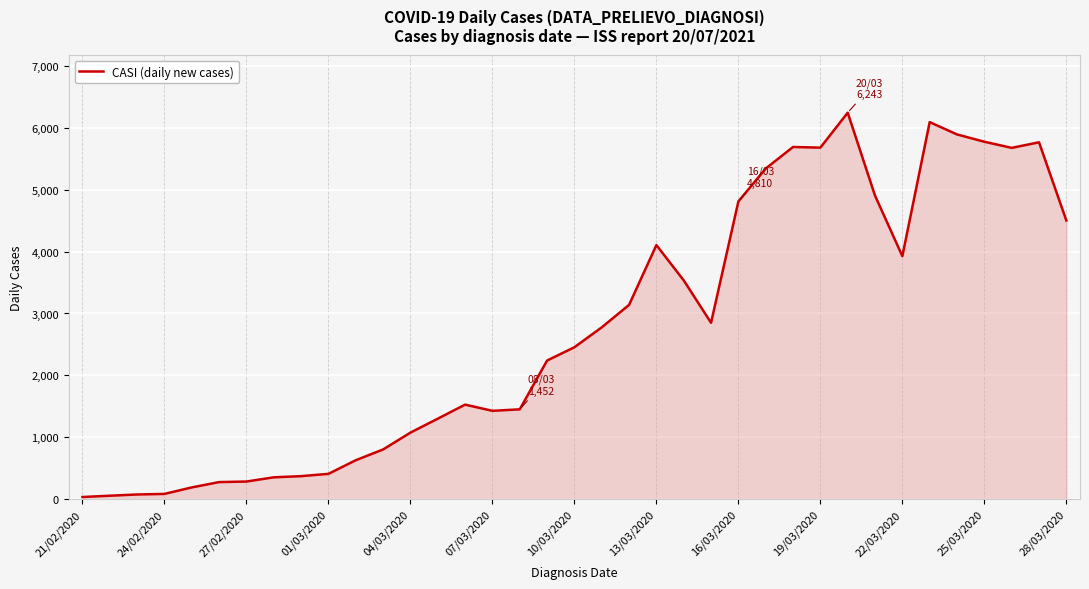

True or false: there are more than 2 points higher than both neighbors.

True